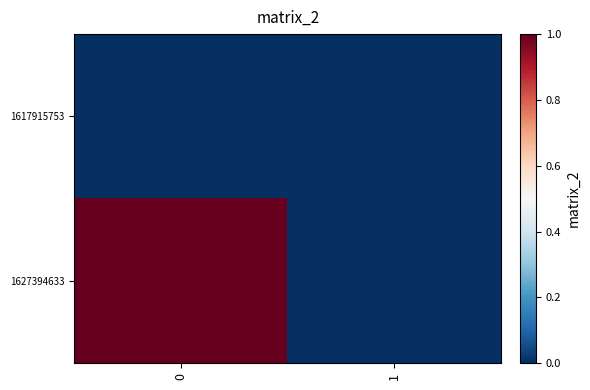

Rank the series by their maximum value, from highest to lowest.

1627394633, 1617915753